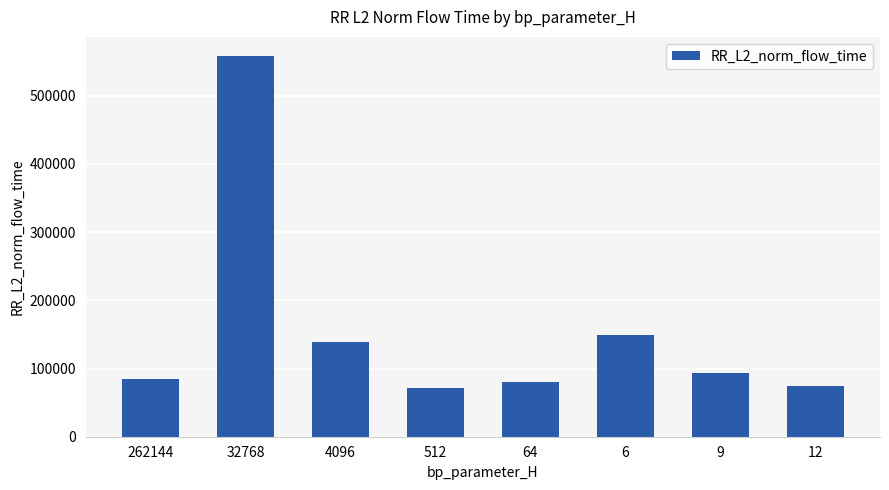

How many categories are shown in the chart?

8